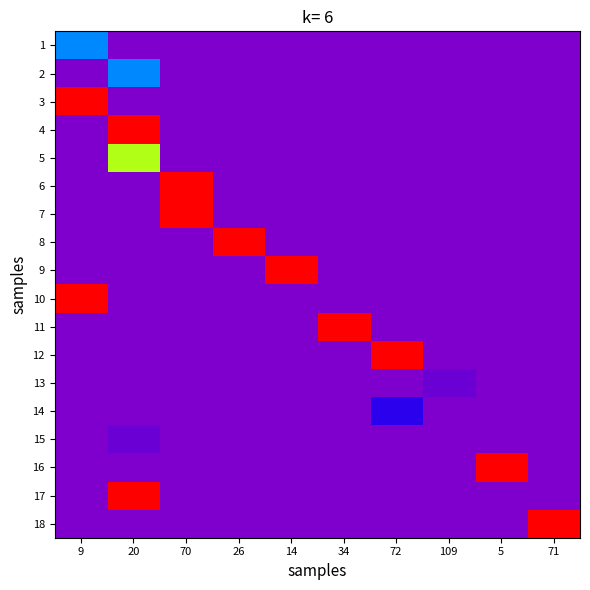

Reading left to right, extract all data points from this chart.

1: 9=54	20=0	70=0	26=0	14=0	34=0	72=0	109=0	5=0	71=0
2: 9=0	20=54	70=0	26=0	14=0	34=0	72=0	109=0	5=0	71=0
3: 9=182	20=0	70=0	26=0	14=0	34=0	72=0	109=0	5=0	71=0
4: 9=0	20=182	70=0	26=0	14=0	34=0	72=0	109=0	5=0	71=0
5: 9=0	20=112	70=0	26=0	14=0	34=0	72=0	109=0	5=0	71=0
6: 9=0	20=0	70=182	26=0	14=0	34=0	72=0	109=0	5=0	71=0
7: 9=0	20=0	70=182	26=0	14=0	34=0	72=0	109=0	5=0	71=0
8: 9=0	20=0	70=0	26=182	14=0	34=0	72=0	109=0	5=0	71=0
9: 9=0	20=0	70=0	26=0	14=182	34=0	72=0	109=0	5=0	71=0
10: 9=182	20=0	70=0	26=0	14=0	34=0	72=0	109=0	5=0	71=0
11: 9=0	20=0	70=0	26=0	14=0	34=182	72=0	109=0	5=0	71=0
12: 9=0	20=0	70=0	26=0	14=0	34=0	72=182	109=0	5=0	71=0
13: 9=0	20=0	70=0	26=0	14=0	34=0	72=0	109=5	5=0	71=0
14: 9=0	20=0	70=0	26=0	14=0	34=0	72=20	109=0	5=0	71=0
15: 9=0	20=5	70=0	26=0	14=0	34=0	72=0	109=0	5=0	71=0
16: 9=0	20=0	70=0	26=0	14=0	34=0	72=0	109=0	5=182	71=0
17: 9=0	20=182	70=0	26=0	14=0	34=0	72=0	109=0	5=0	71=0
18: 9=0	20=0	70=0	26=0	14=0	34=0	72=0	109=0	5=0	71=182